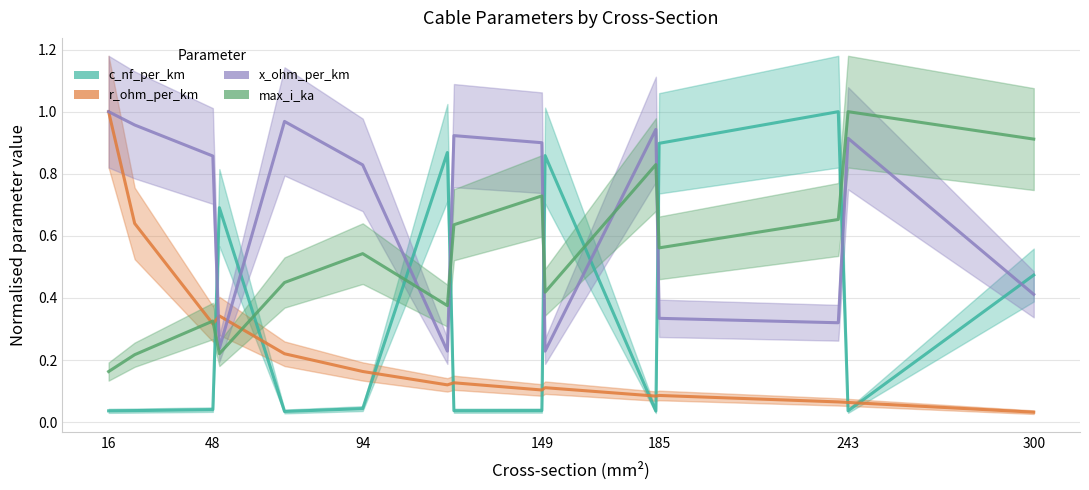

The value of x_ohm_per_km at 10 is 1.3. True or false?

False